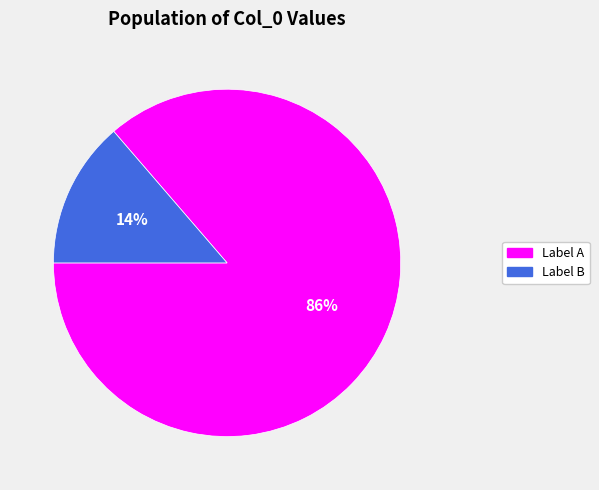

Is there any slice that represents more than half of the pie?

Yes